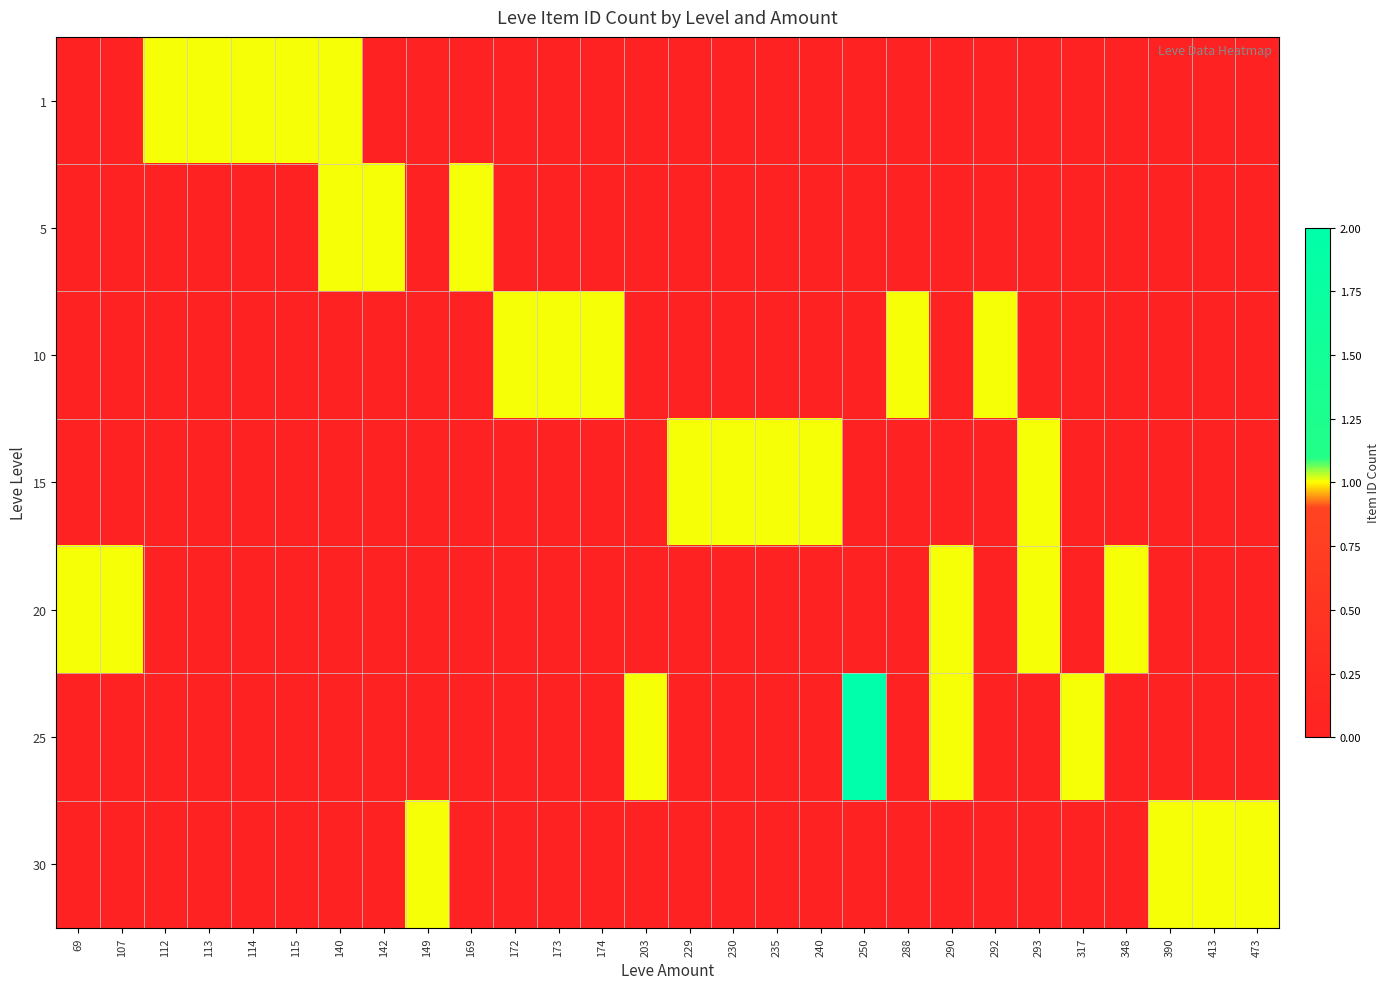

At 229, list the series in order from smallest to largest.

1, 5, 10, 20, 25, 30, 15